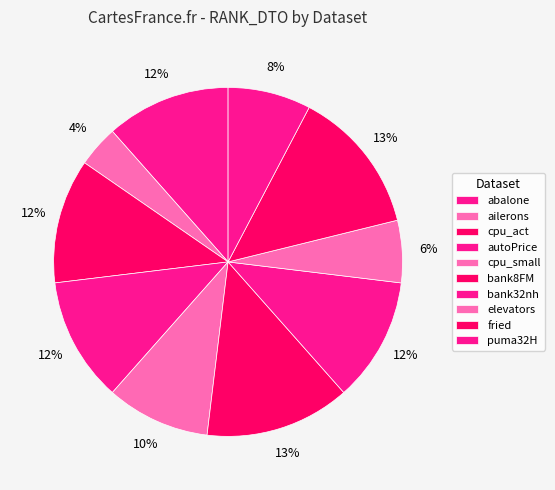

Rank the categories by value from lowest to highest.

ailerons, elevators, puma32H, cpu_small, abalone, cpu_act, autoPrice, bank32nh, bank8FM, fried